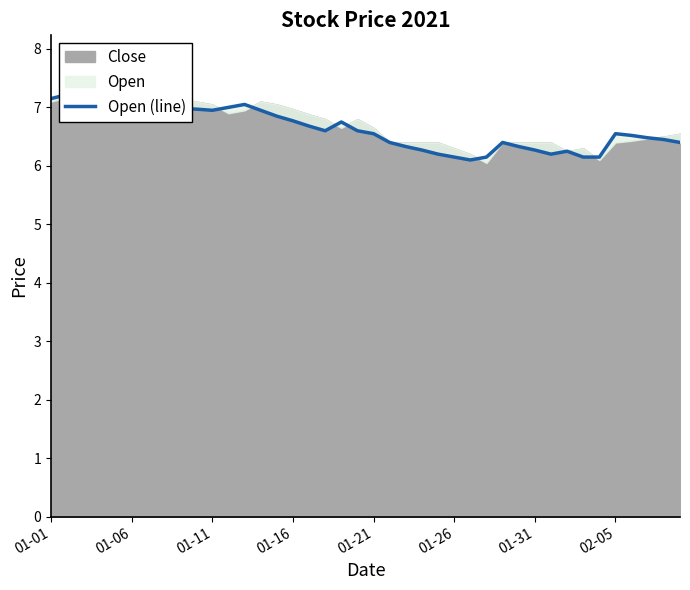

What is the approximate value at 23?

6.3